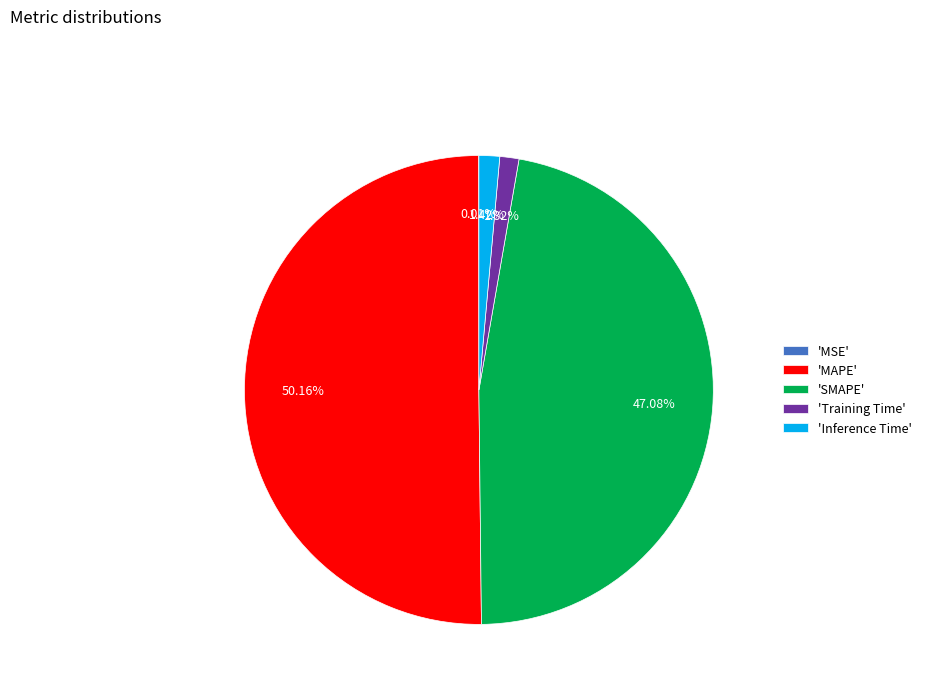

What is the ratio of the value at 'MAPE' to the value at 'SMAPE'?

1.1